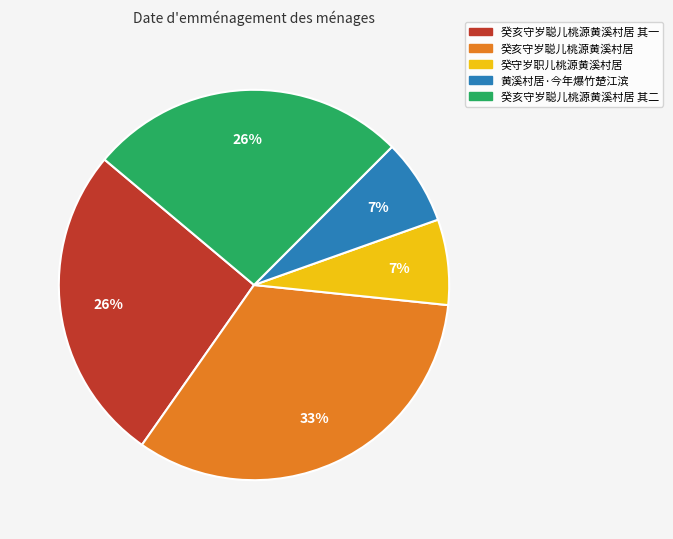

Is 癸亥守岁聪儿桃源黄溪村居 the majority of the pie?

No